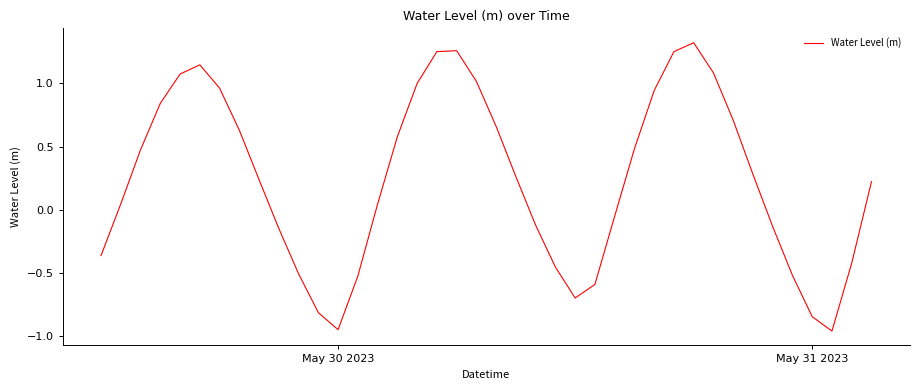

What is the difference between the maximum and minimum values?

2.3